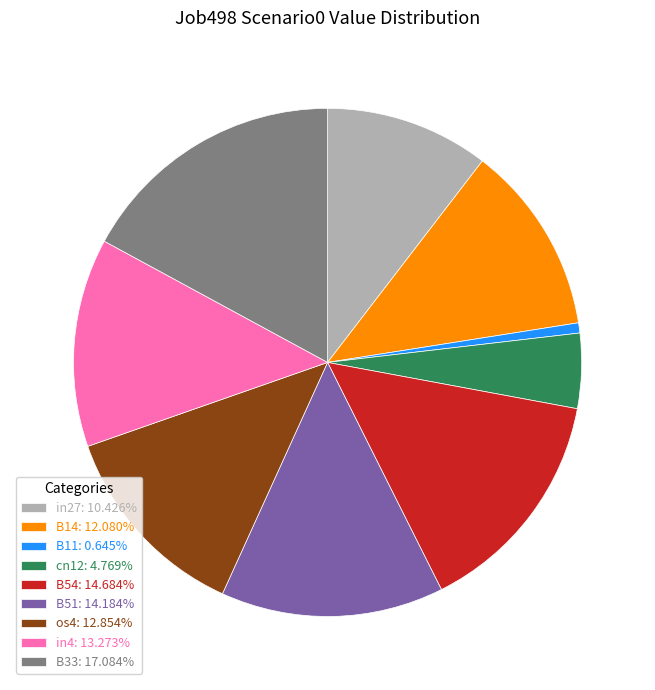

What is the largest slice in the pie chart?

B33